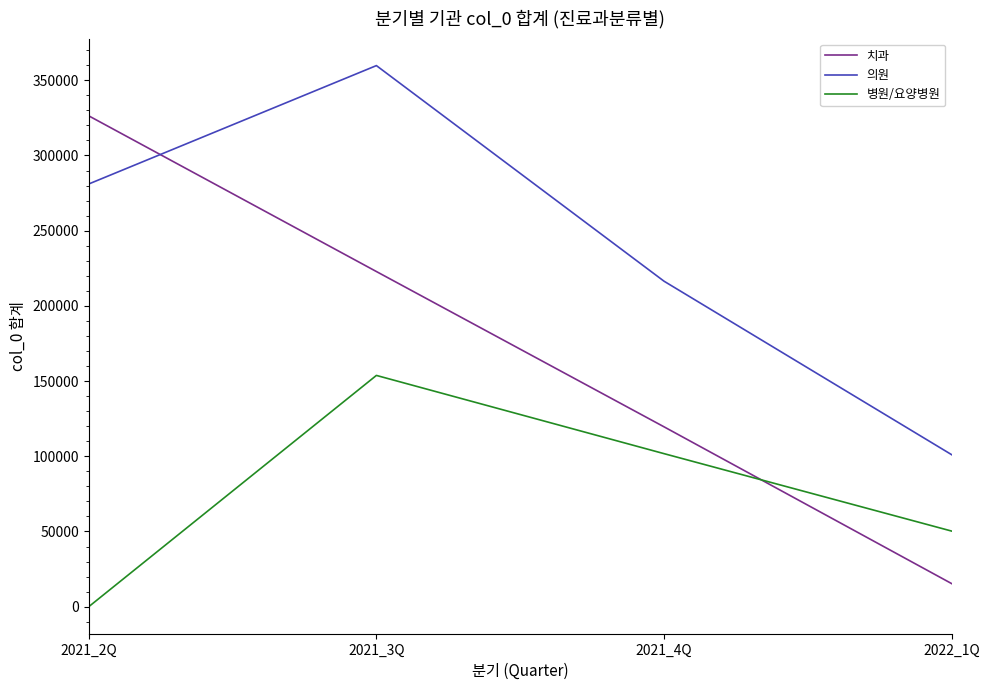

How many positive values does the 병원/요양병원 series have?

3